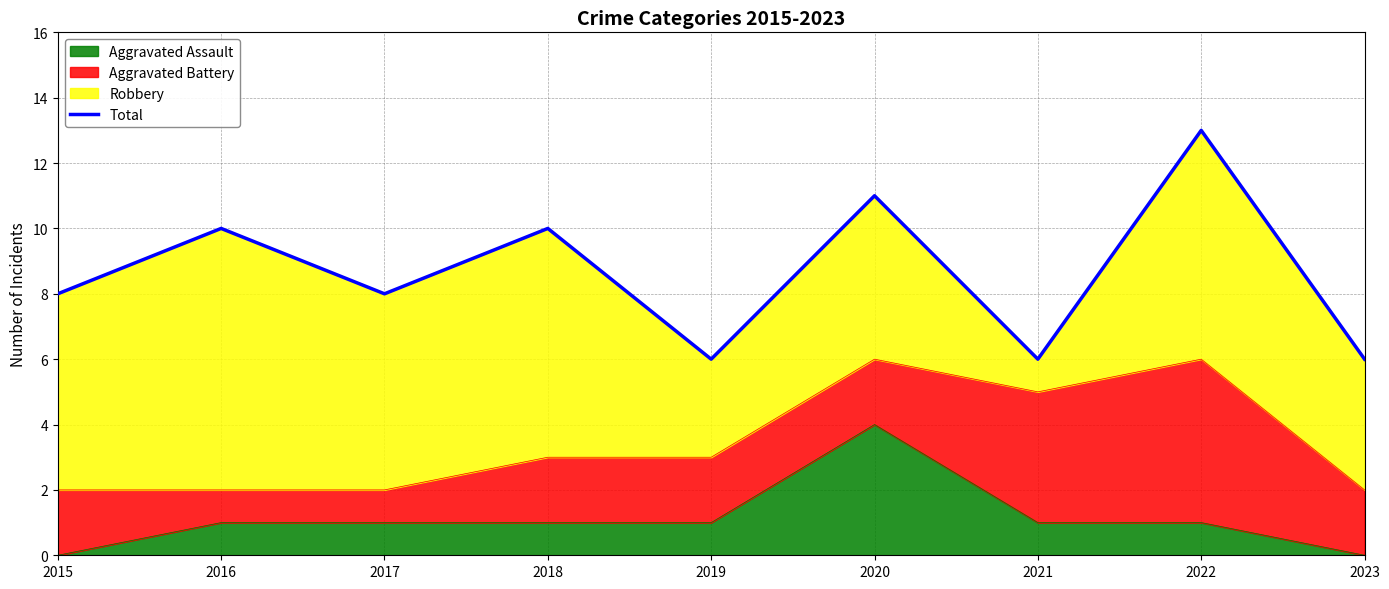

List the labels in order of value, largest first.

2022, 2020, 2016, 2018, 2015, 2017, 2019, 2021, 2023